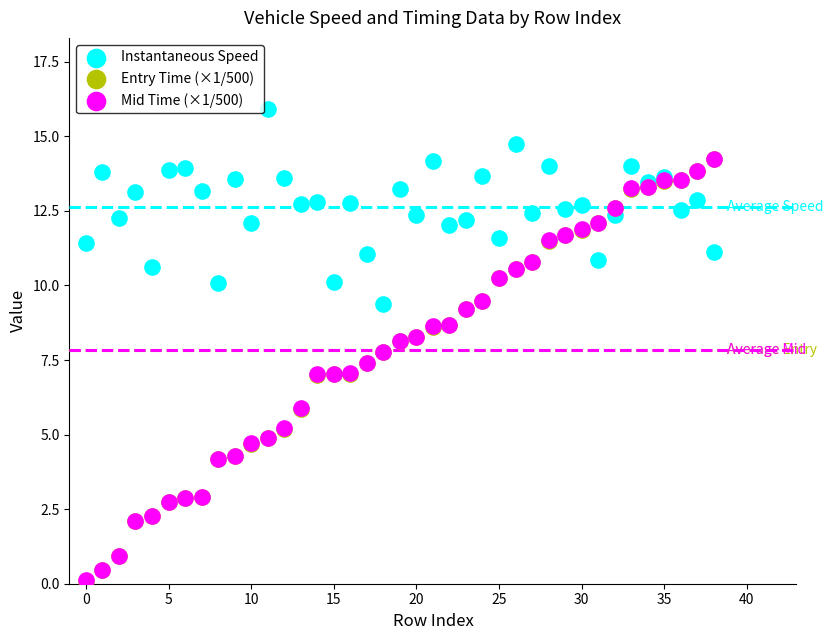

What are all the series names shown in the legend?

Instantaneous Speed, Entry Time (×1/500), Mid Time (×1/500)